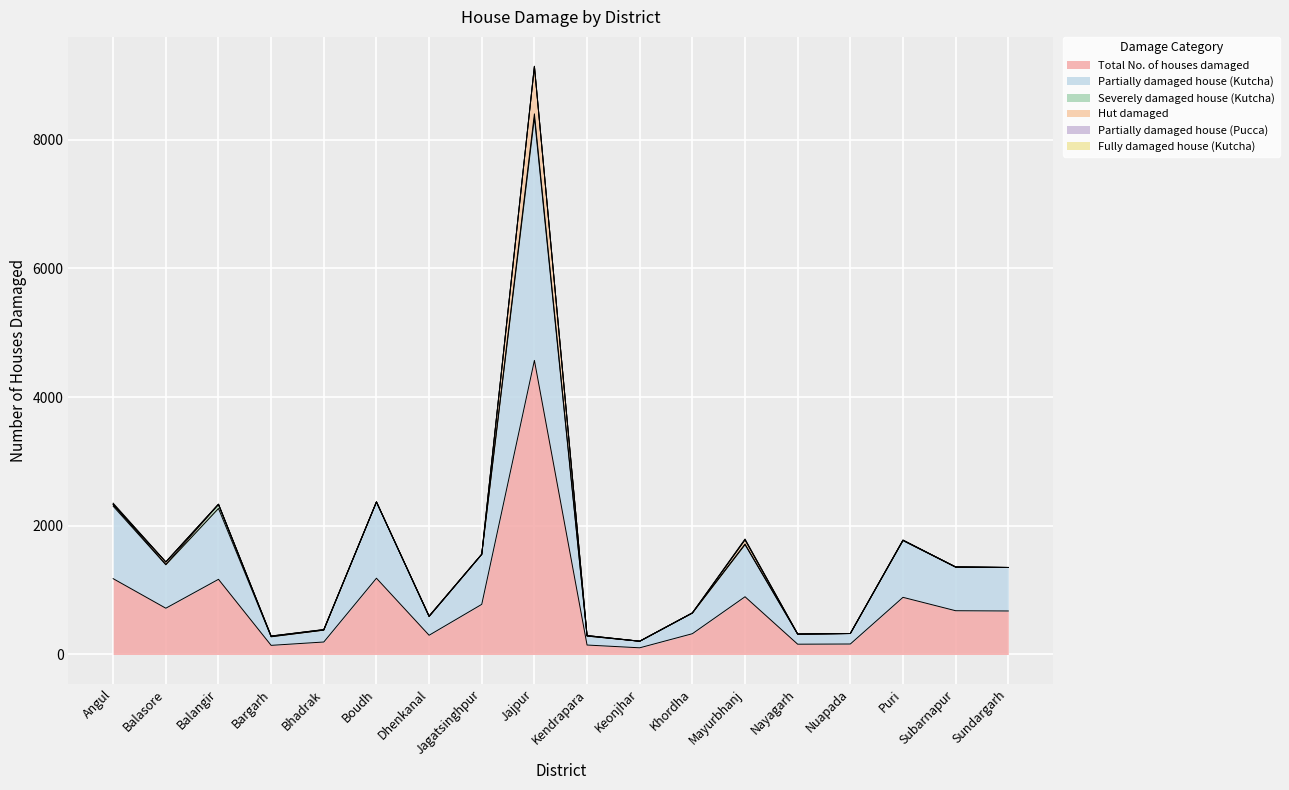

What are all the series names shown in the legend?

Total No. of houses damaged, Partially damaged house (Kutcha), Severely damaged house (Kutcha), Hut damaged, Partially damaged house (Pucca), Fully damaged house (Kutcha)